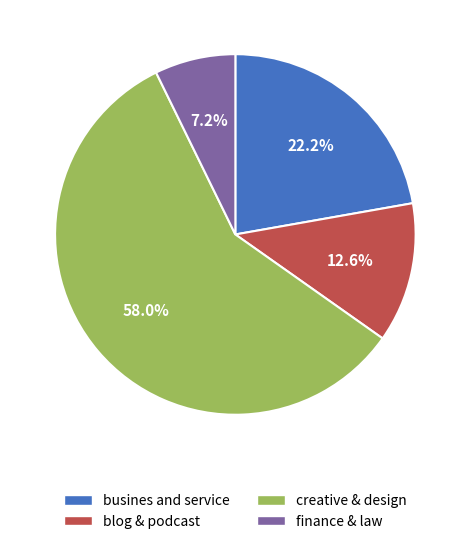

How many segments does this pie chart have?

4